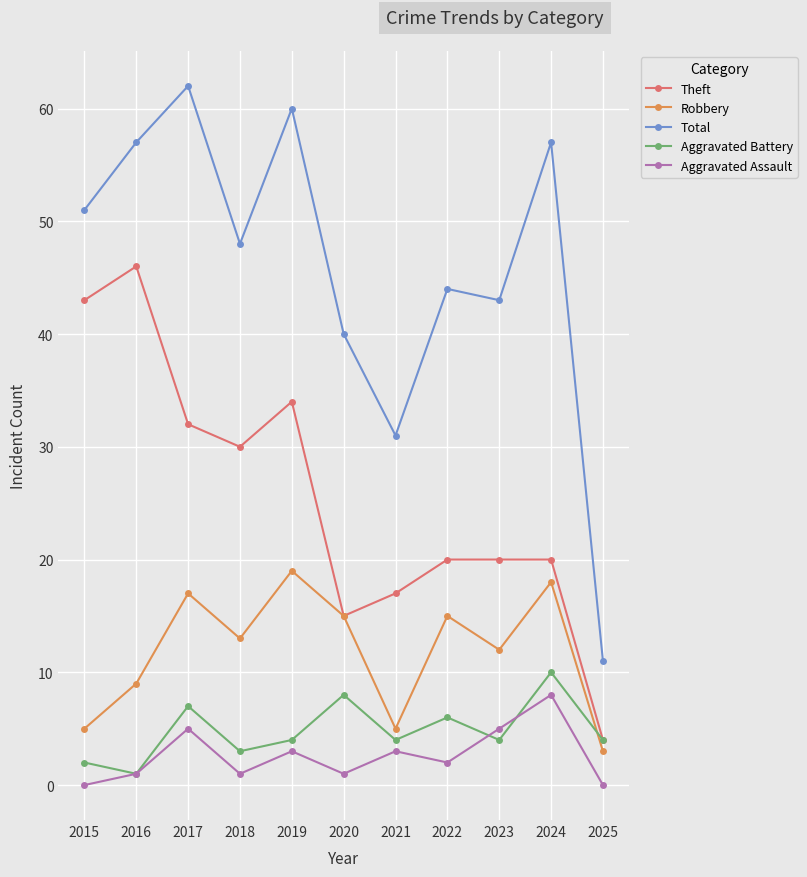

True or false: Aggravated Battery has more than 0 interior local peaks.

True